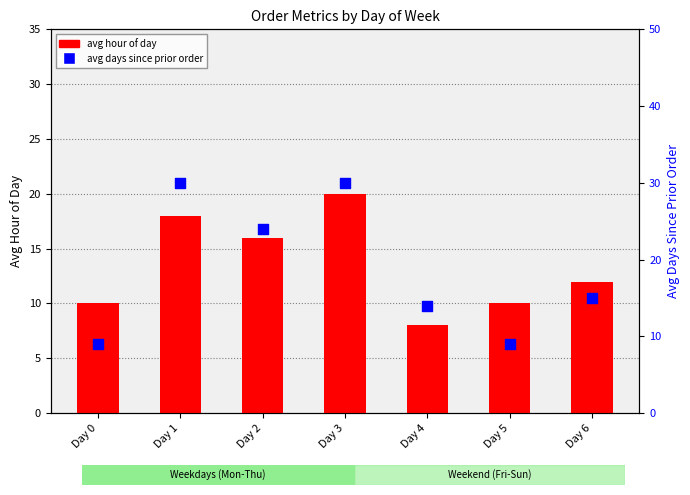

Is the value of avg days since prior order at Day 1 greater than the value of avg hour of day at Day 4?

Yes